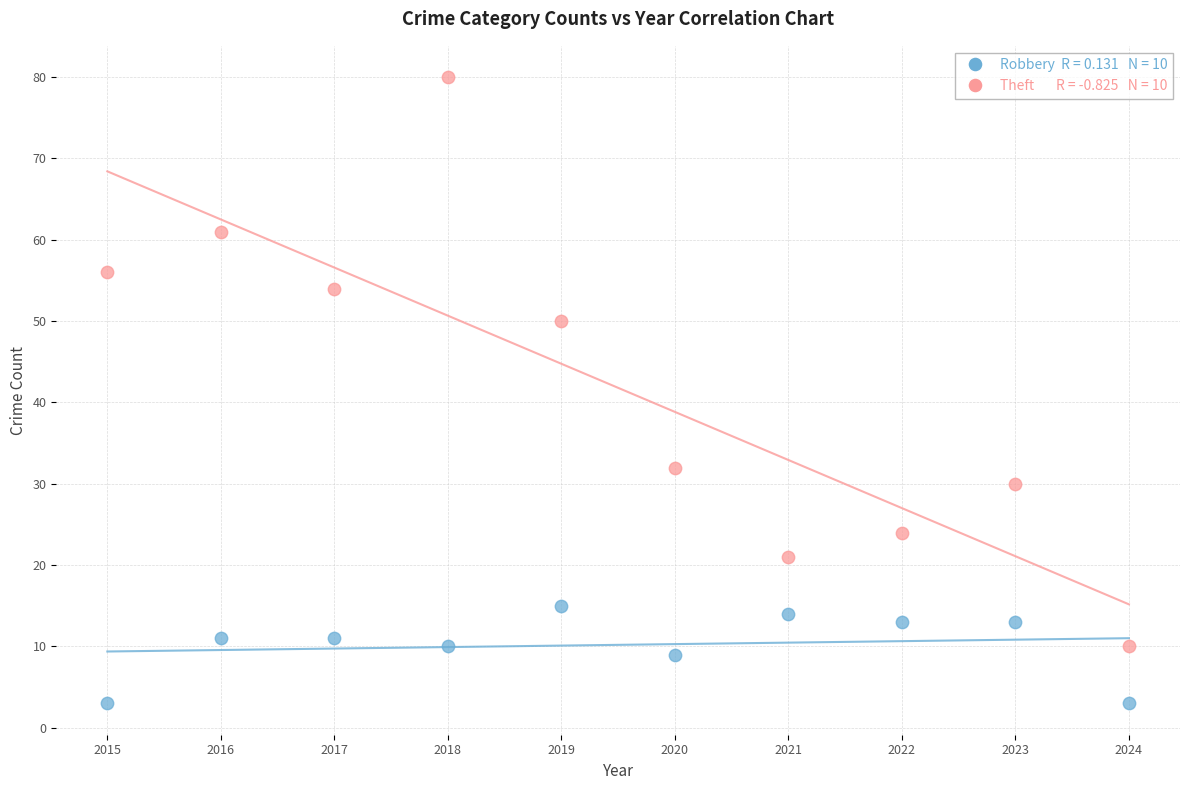

Across all data points, what is the range of X values (max minus min)?

9